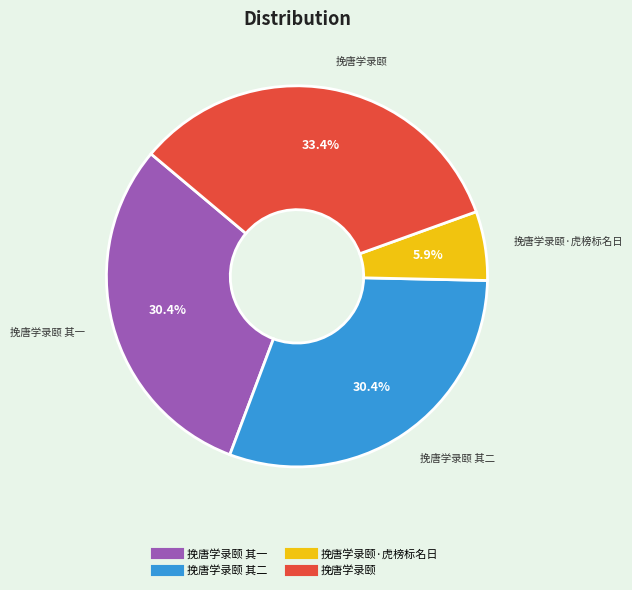

Does any single category account for the majority?

No